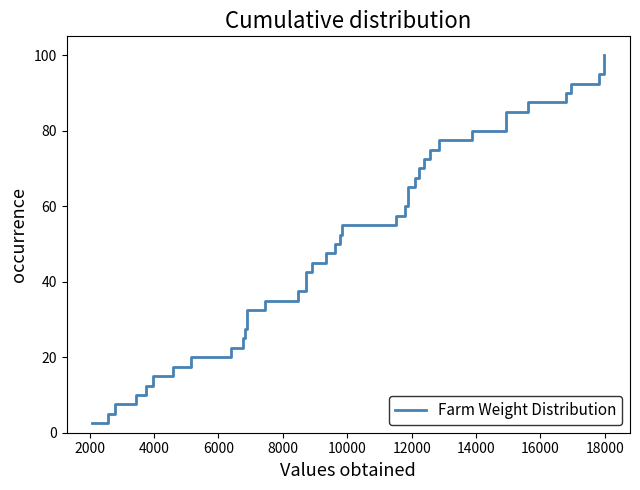

Count the number of categories in the chart.

40